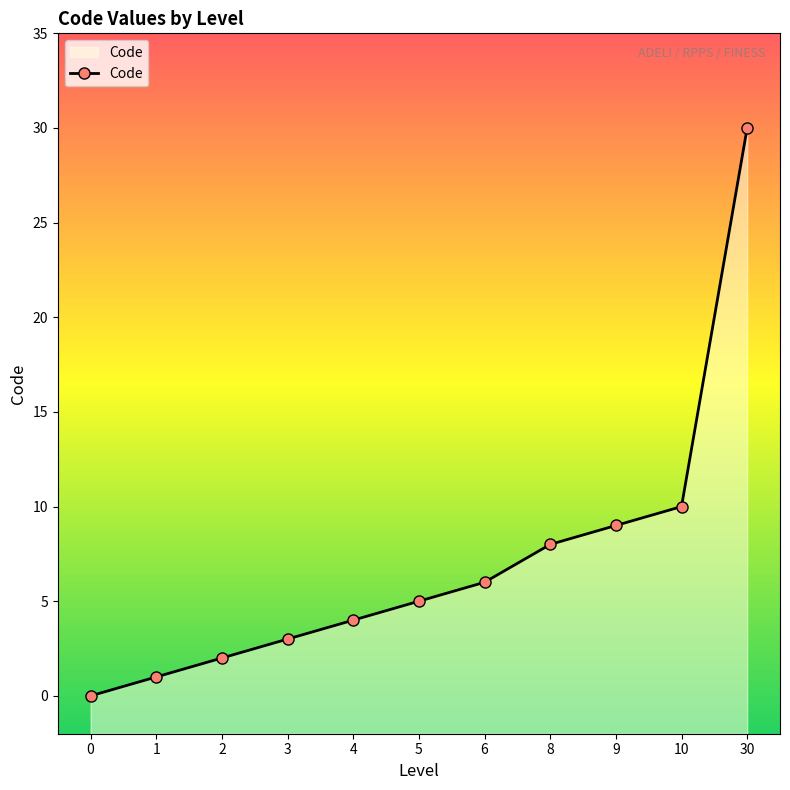

Reading left to right, transcribe all the data shown in this chart.

0	1	2	3	4	5	6	8	9	10	30